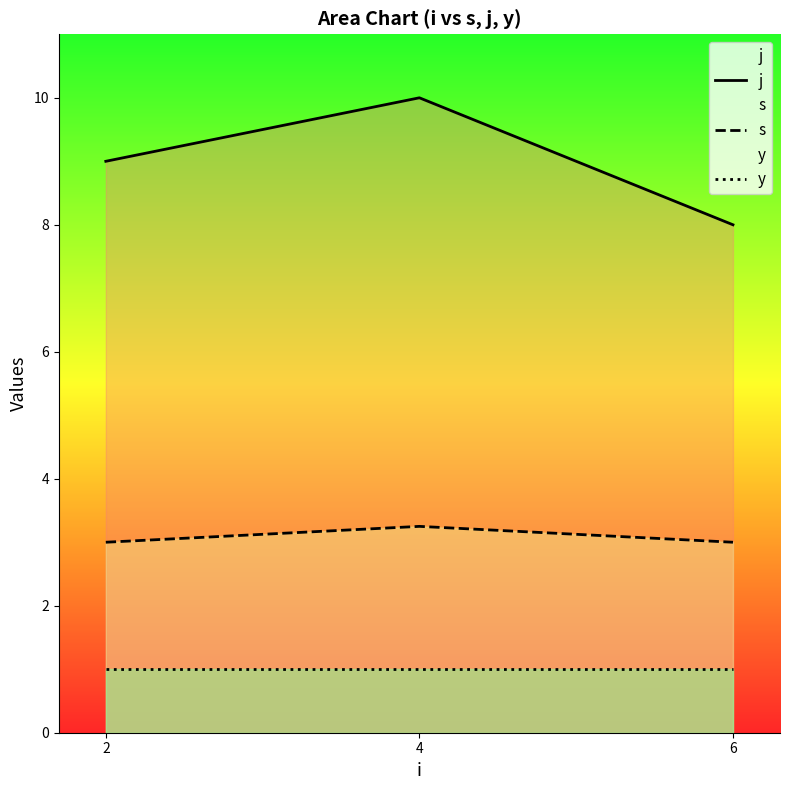

Reading left to right, list all the values displayed in this chart.

j: 2=9.0	4=10.0	6=8.0
s: 2=3.0	4=3.2	6=3.0
y: 2=1.0	4=1.0	6=1.0